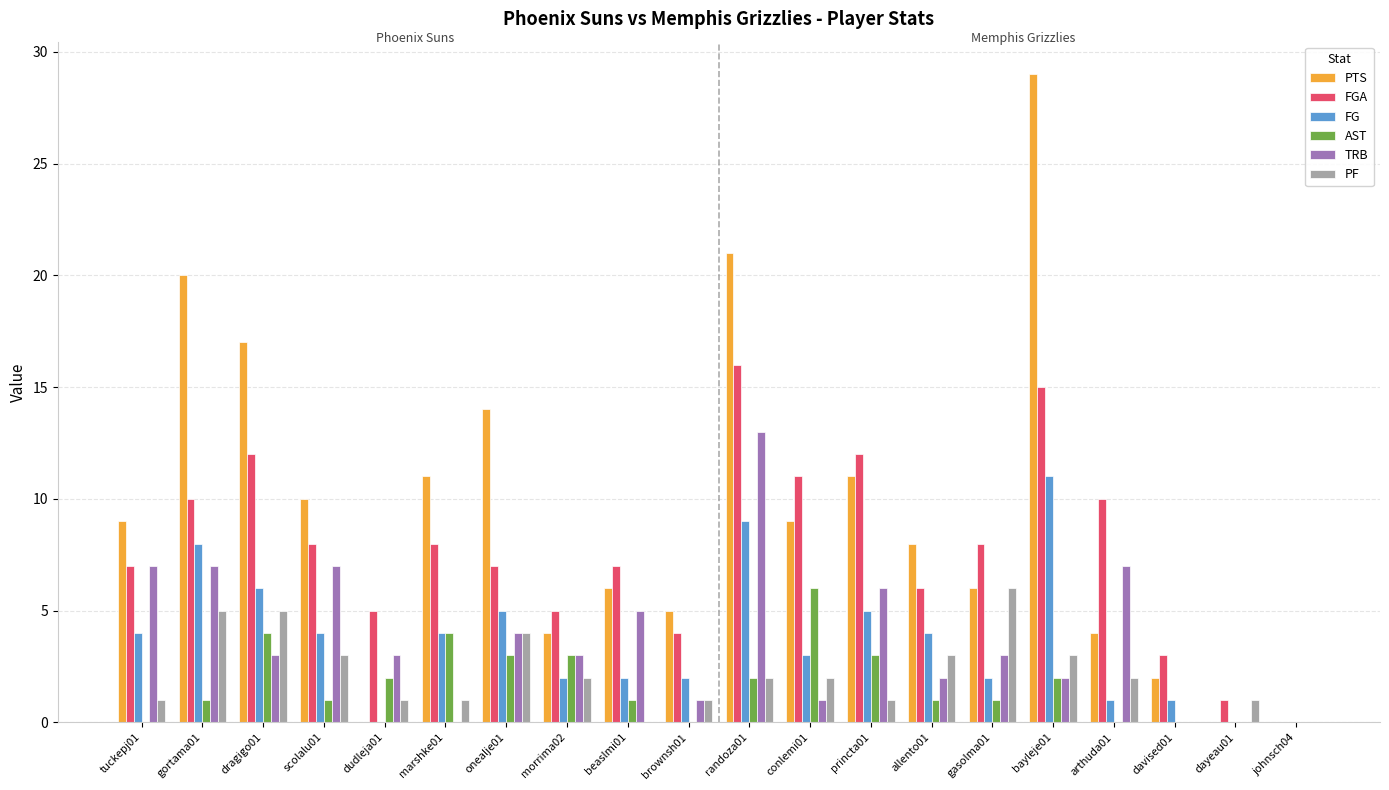

How many data points does each series have?

20